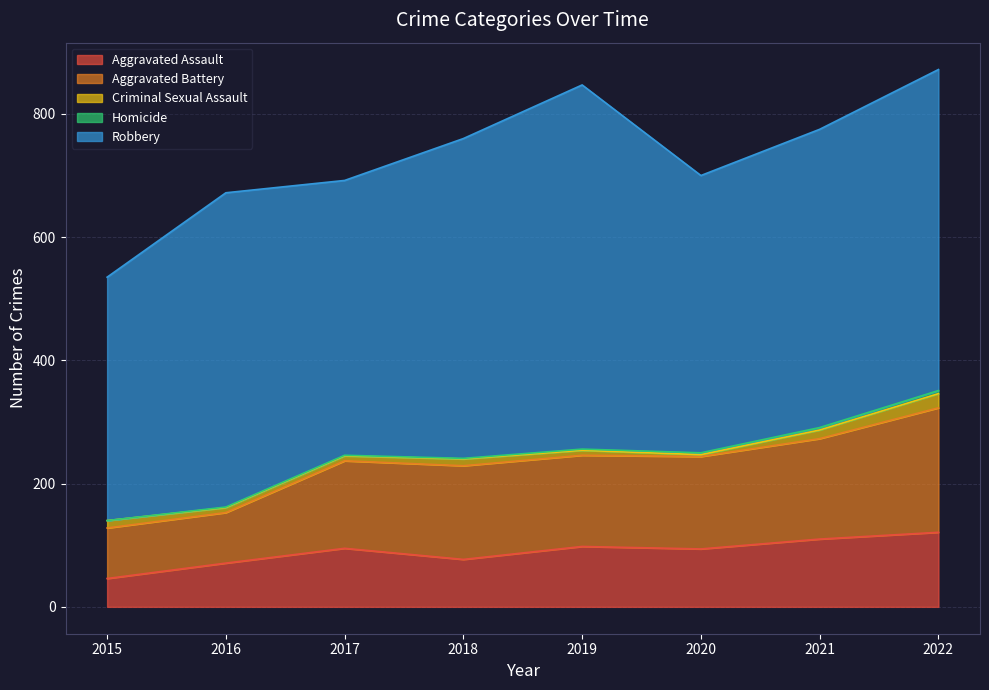

Rank the series by their maximum value, from highest to lowest.

Robbery, Aggravated Battery, Aggravated Assault, Criminal Sexual Assault, Homicide